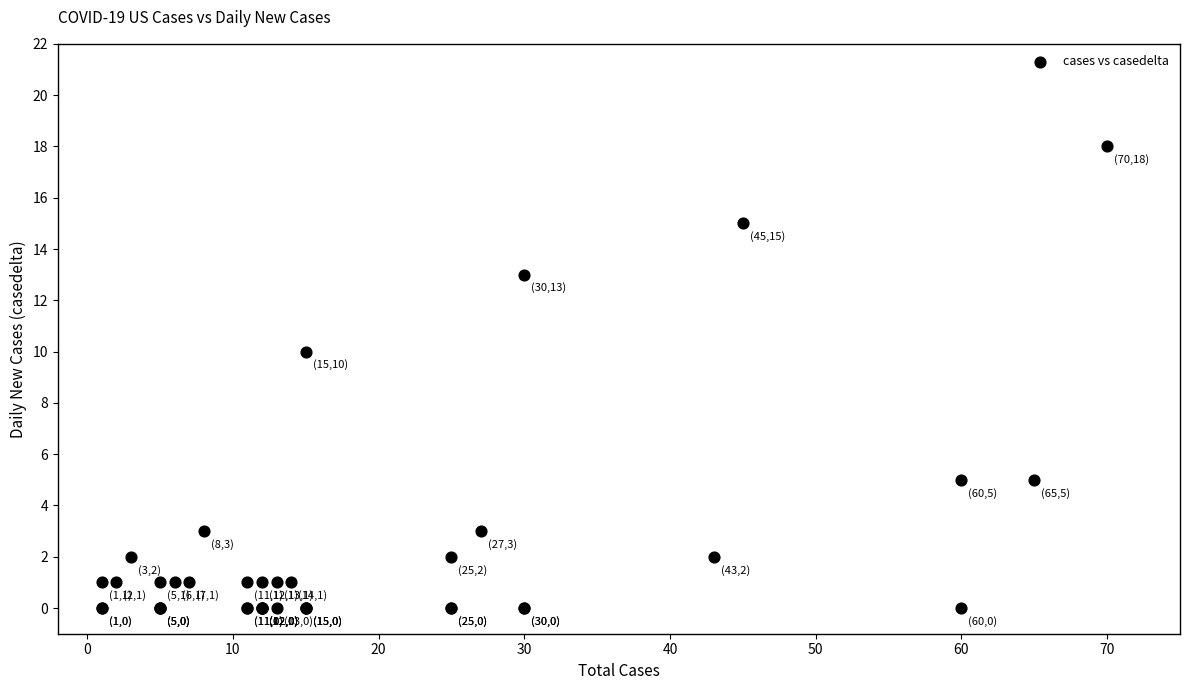

What Y value in the scatter plot is closest to 9?

10